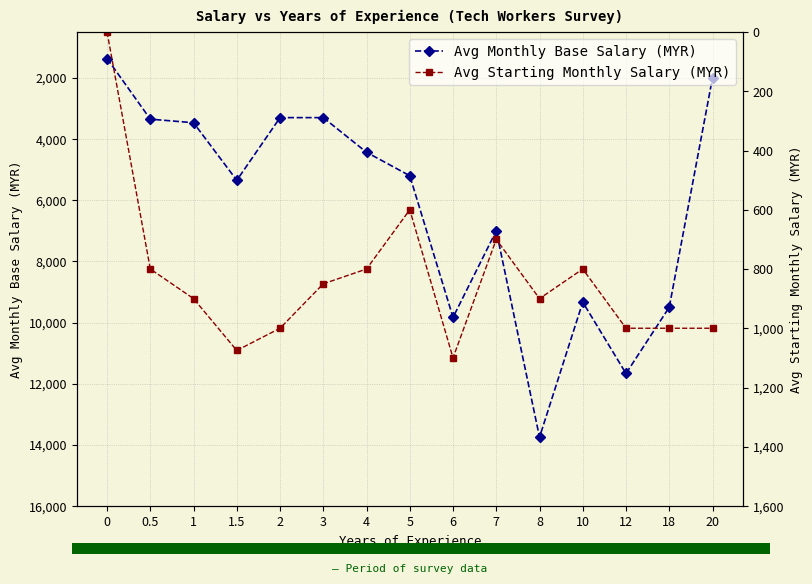

At which category is the sum across all series the highest?

8